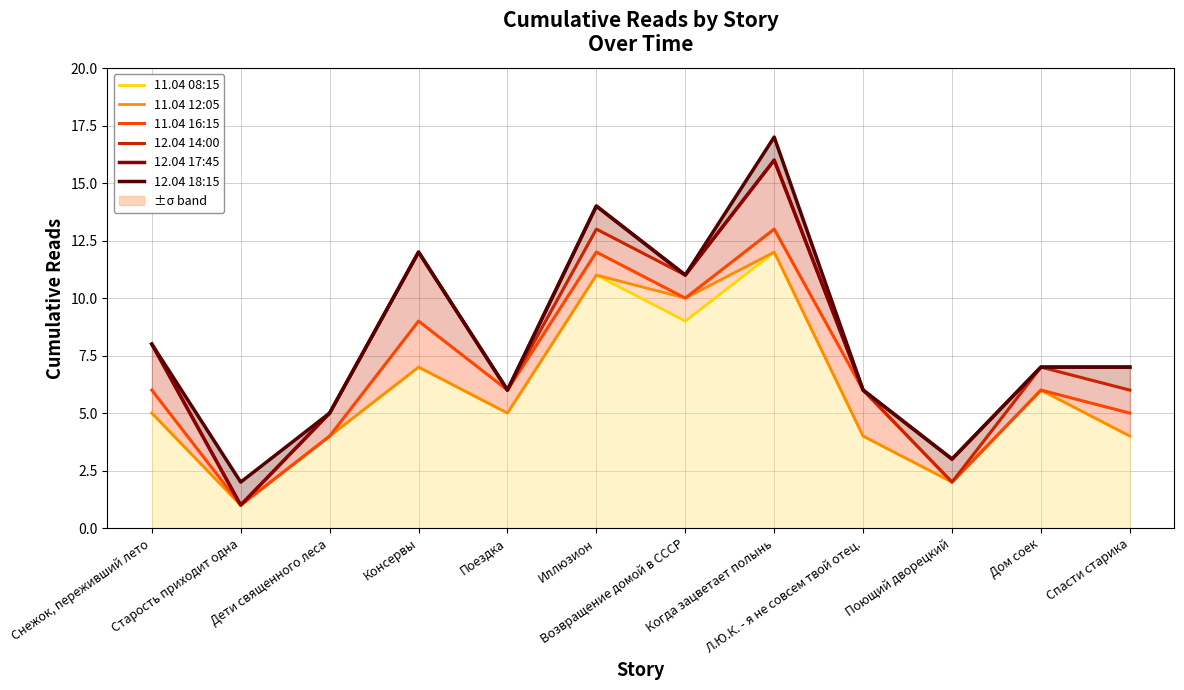

How many interior local peaks does the 11.04 08:15 series have?

4